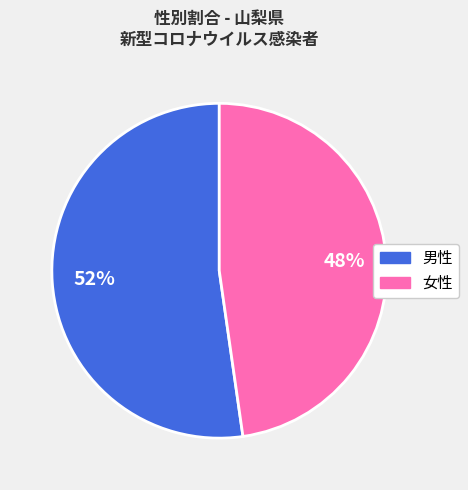

Which category has the biggest portion of the pie?

男性